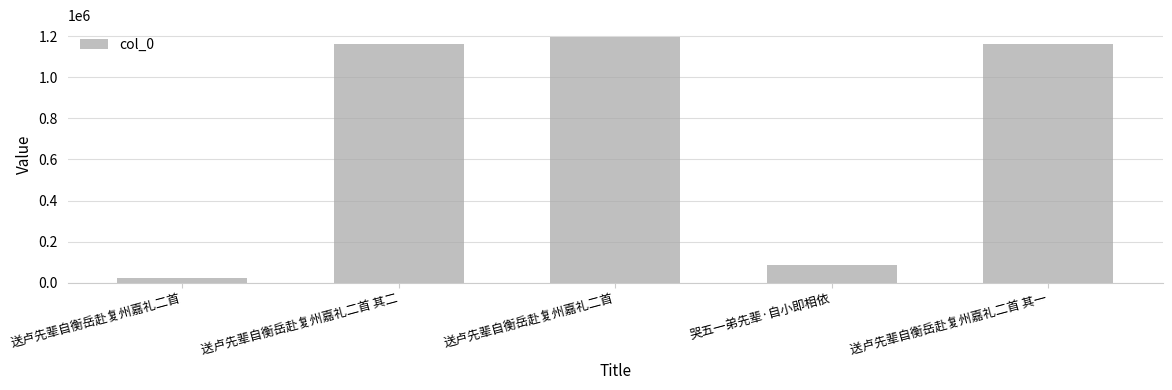

Reading right to left, transcribe all the data shown in this chart.

1162529	87809	1194196	1162530	23621